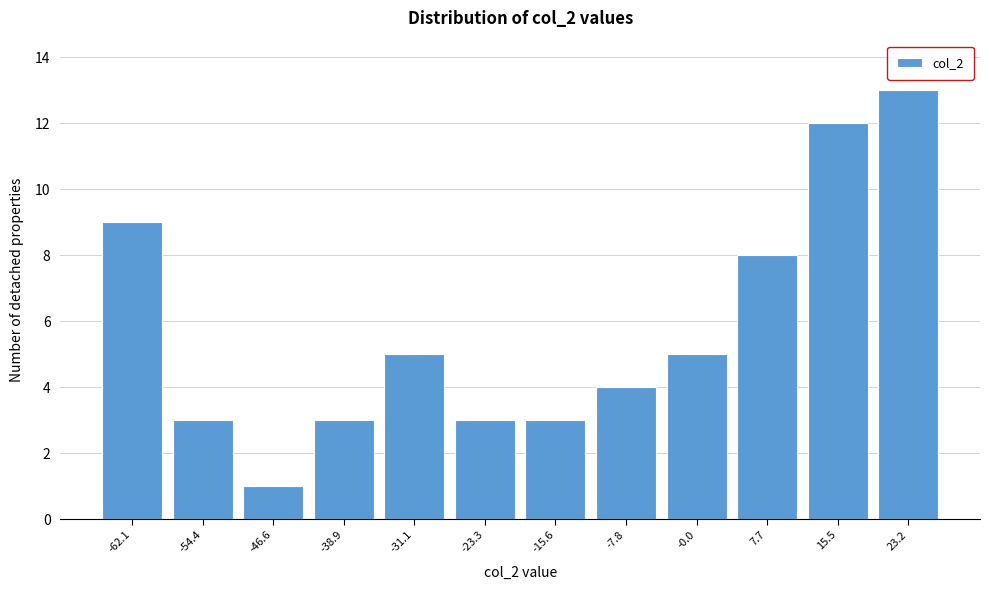

Reading right to left, extract all data points from this chart.

23.2=13	15.5=12	7.7=8	-0.0=5	-7.8=4	-15.6=3	-23.3=3	-31.1=5	-38.9=3	-46.6=1	-54.4=3	-62.1=9